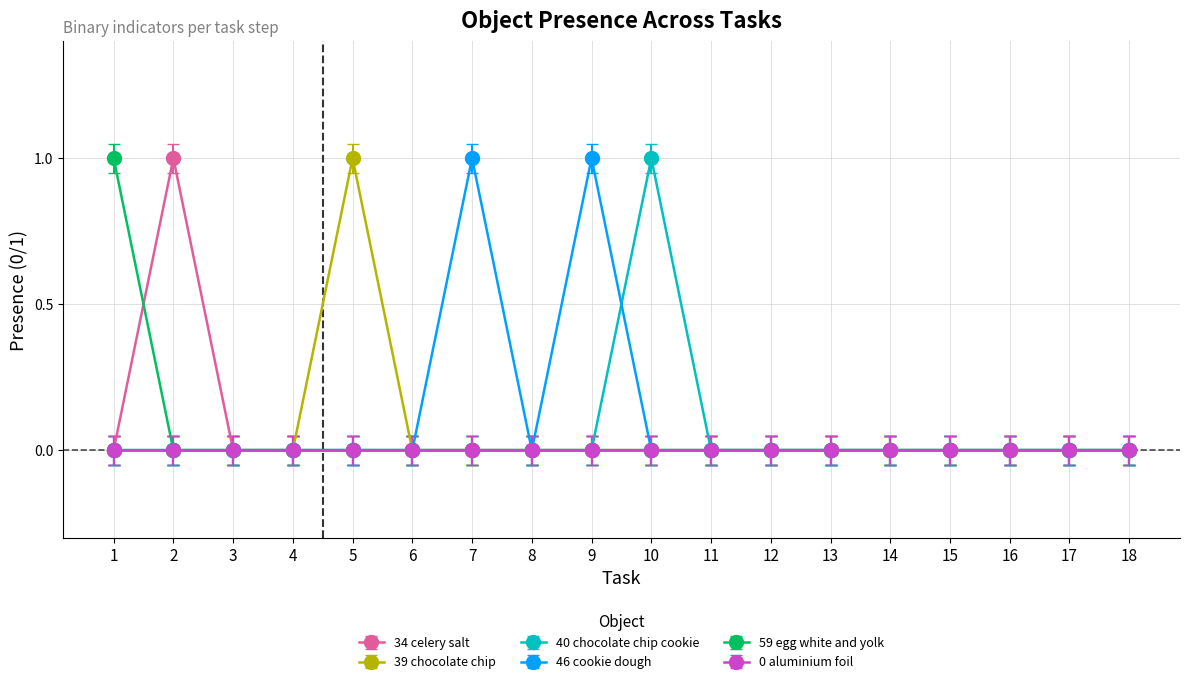

True or false: 34 celery salt has a value of 0 at 18.

True